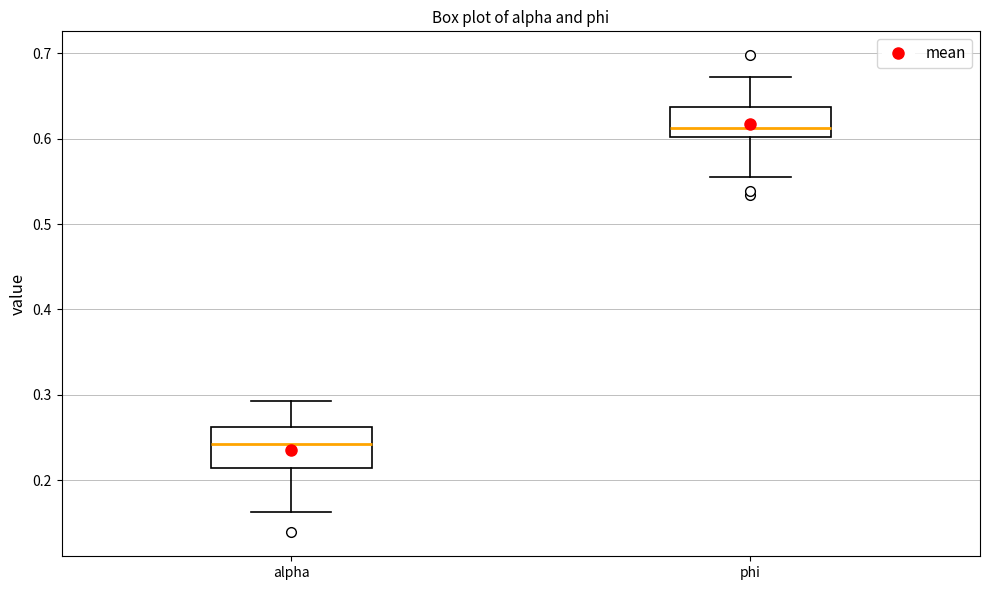

Which box is the tallest, from its lower edge to its upper edge?

alpha